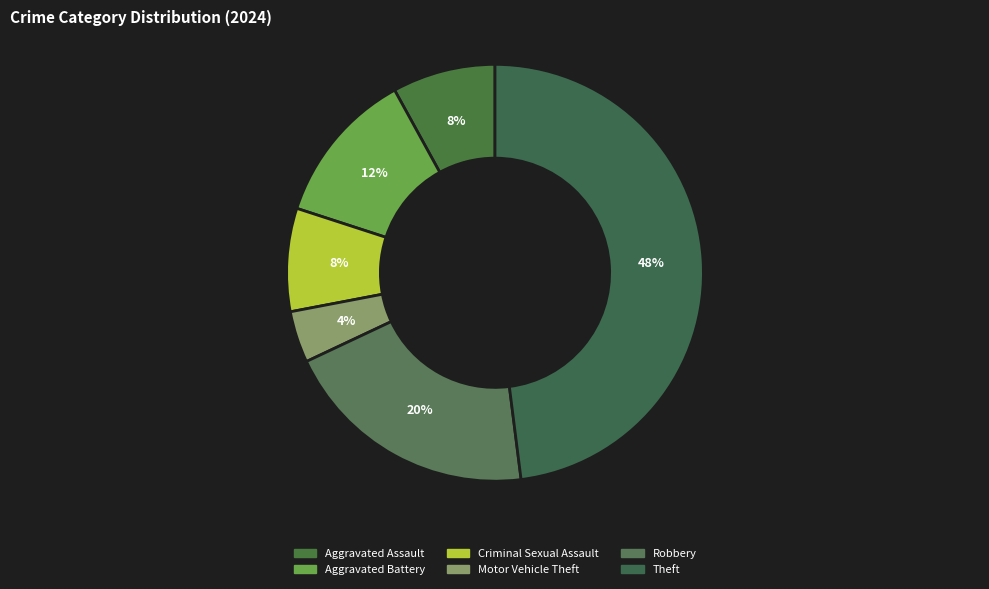

Rank the categories by value from highest to lowest.

Theft, Robbery, Aggravated Battery, Aggravated Assault, Criminal Sexual Assault, Motor Vehicle Theft